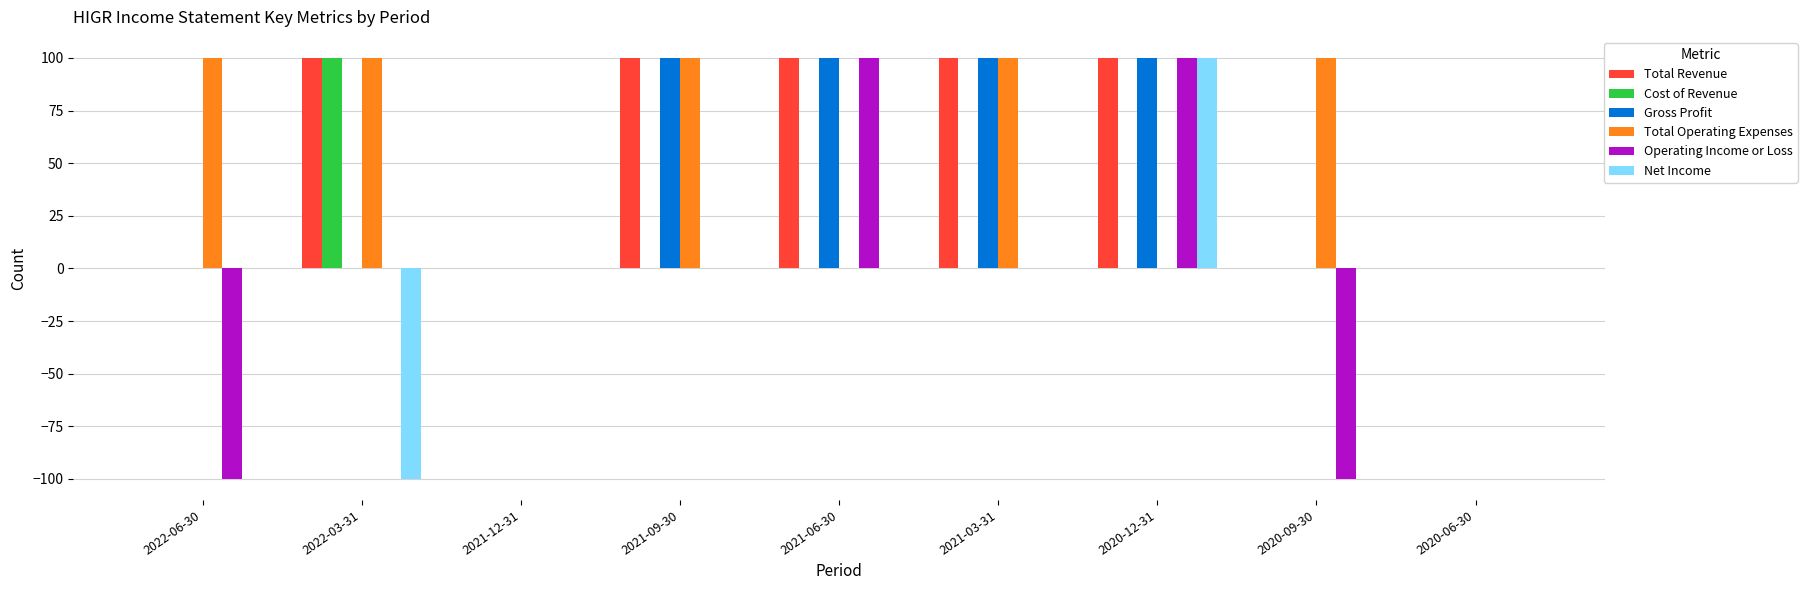

What is the maximum value shown in the chart?

100